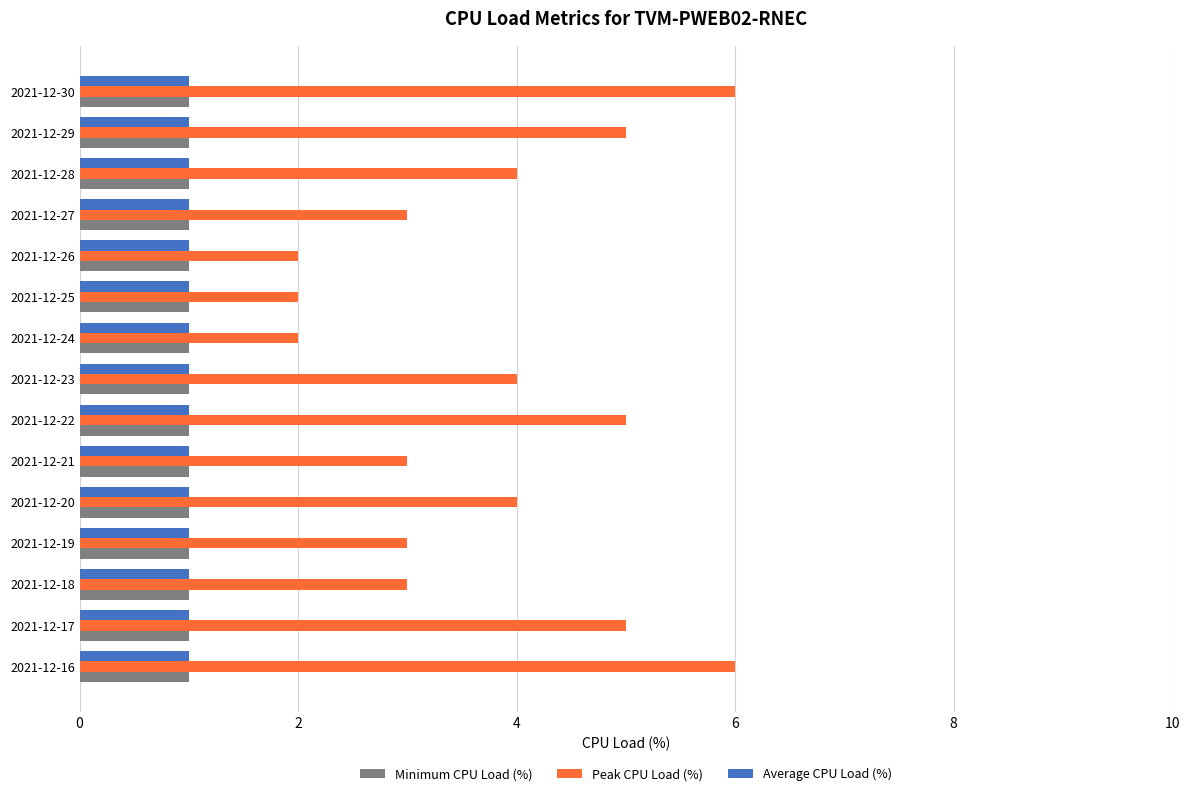

What is the maximum value for Peak CPU Load (%)?

6